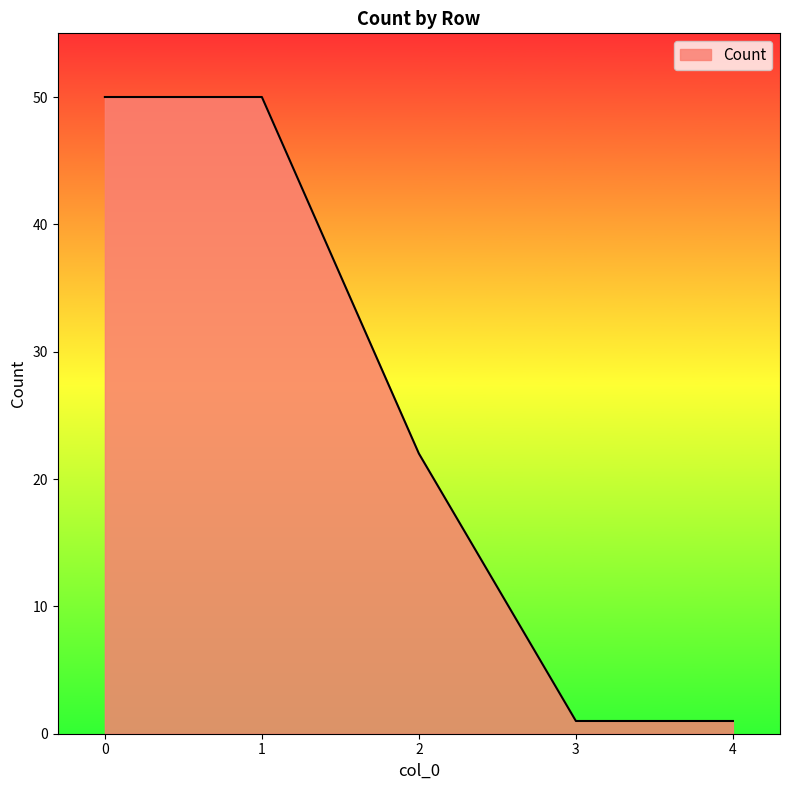

Count the number of categories in the chart.

5